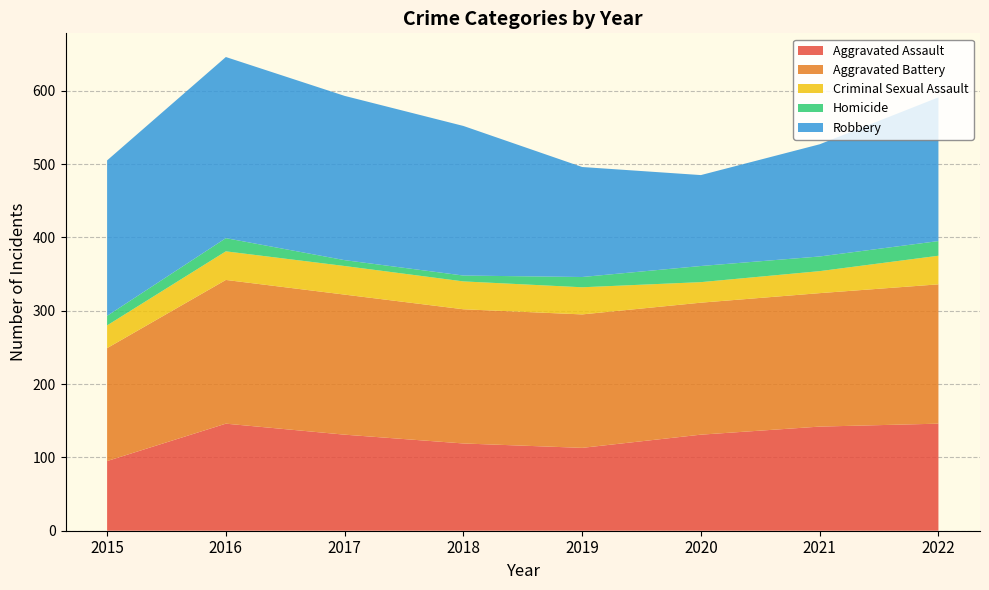

Reading left to right, transcribe all the data shown in this chart.

Aggravated Assault: 95	146	131	119	113	131	142	146
Aggravated Battery: 154	196	191	183	182	180	182	190
Criminal Sexual Assault: 31	39	39	38	37	28	30	39
Homicide: 13	18	8	8	14	22	20	20
Robbery: 212	247	224	204	150	124	153	196